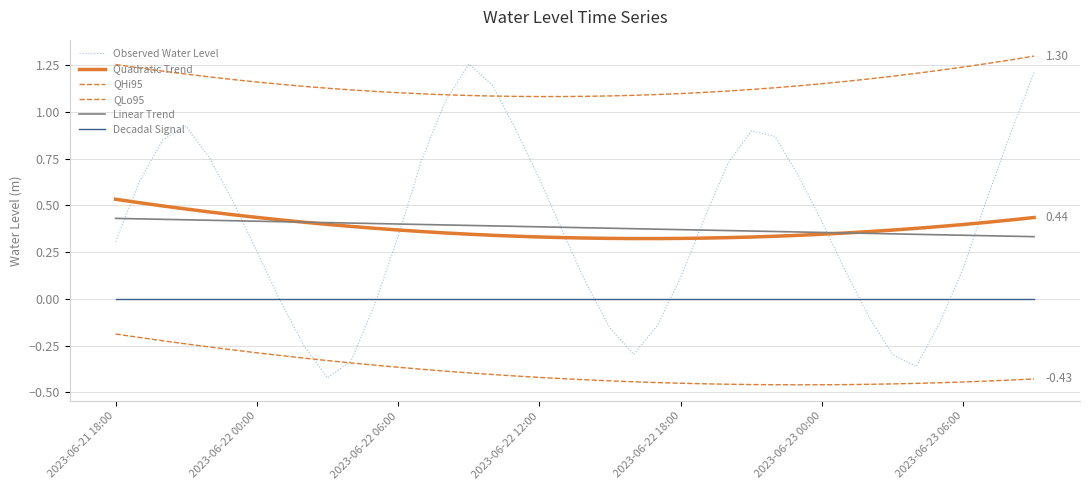

True or false: Decadal Signal and QHi95 cross at least once.

False